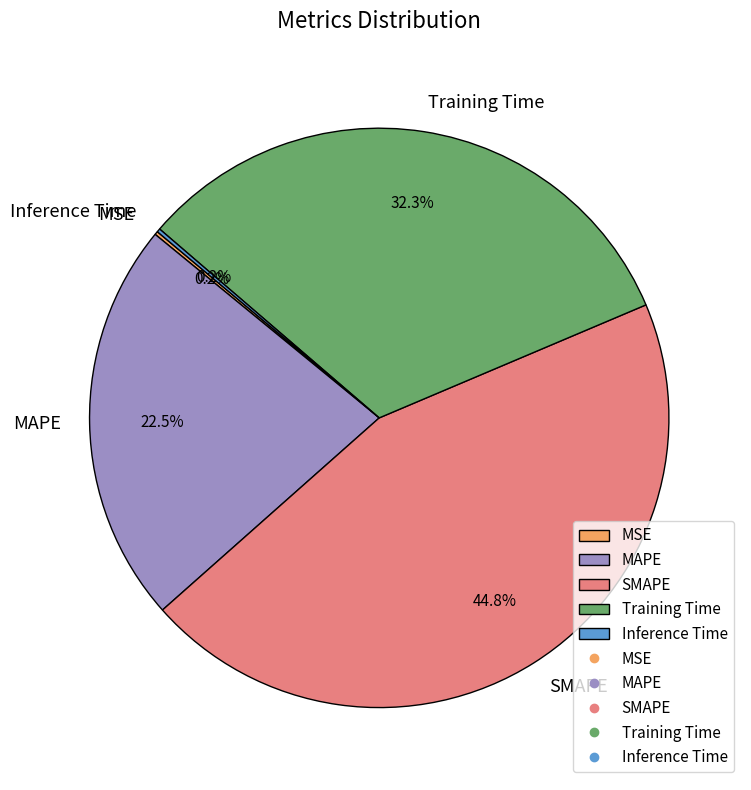

Which category has the biggest portion of the pie?

SMAPE